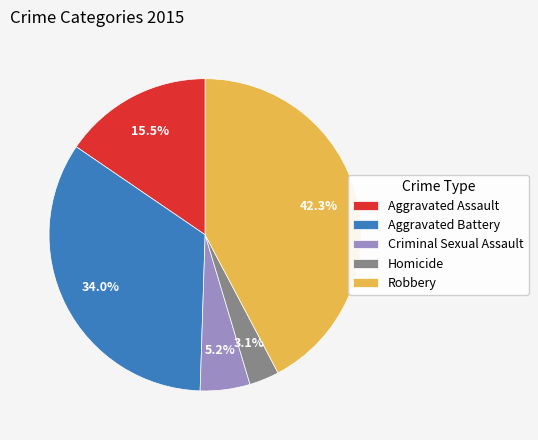

What is the ratio of the value at Robbery to the value at Aggravated Assault?

2.7